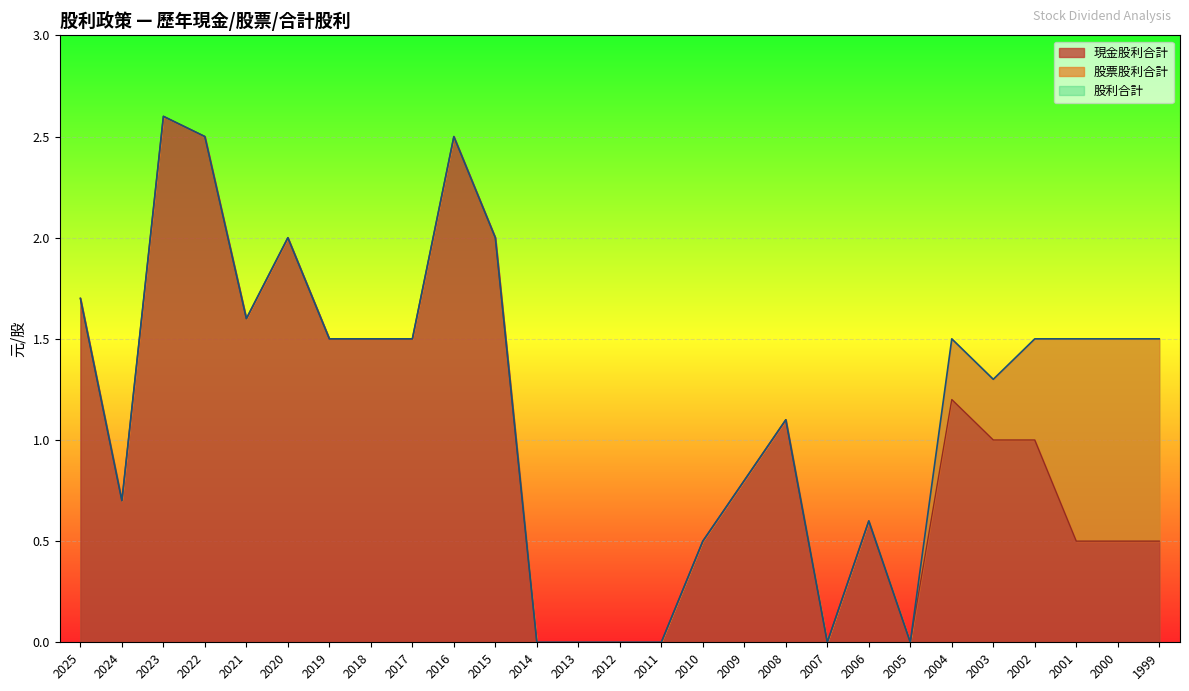

Which category has the lowest value across all series?

2014